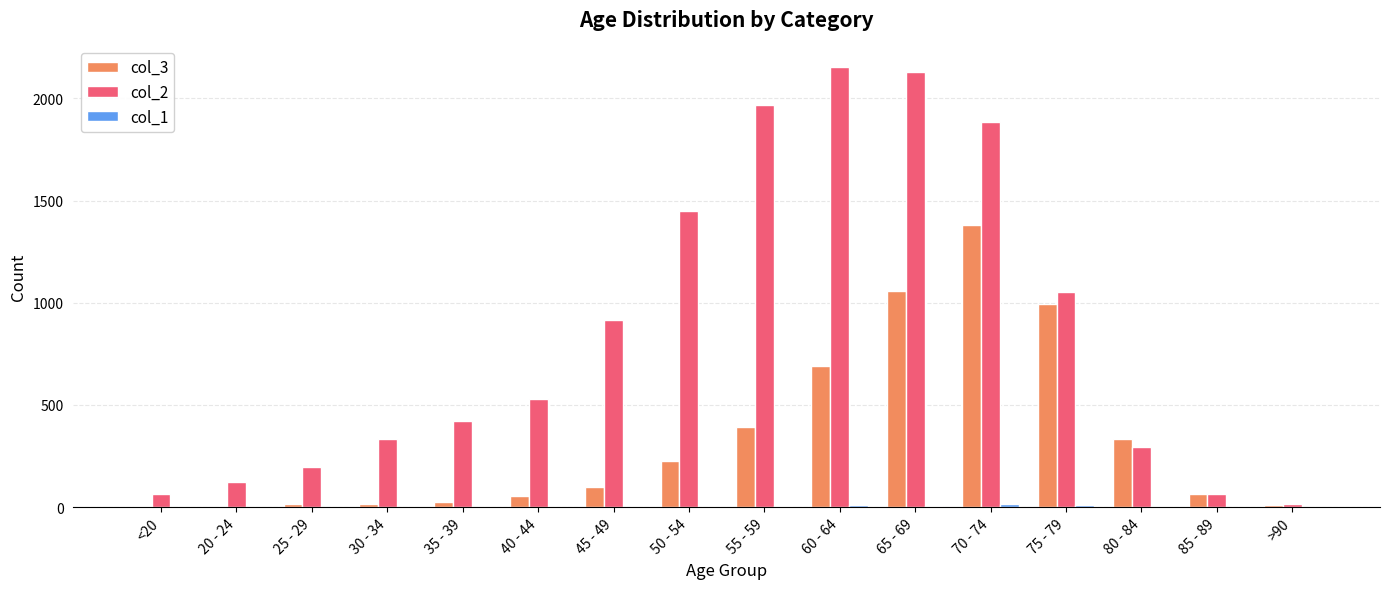

The col_2 series shows 62 at 85 - 89. True or false?

True